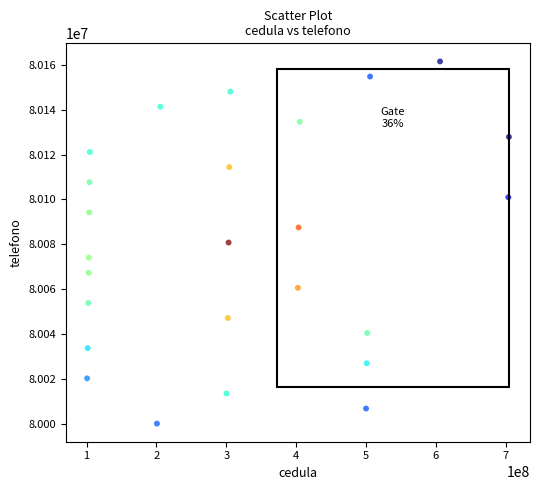

What is the range of Y values (max minus min)?

161520